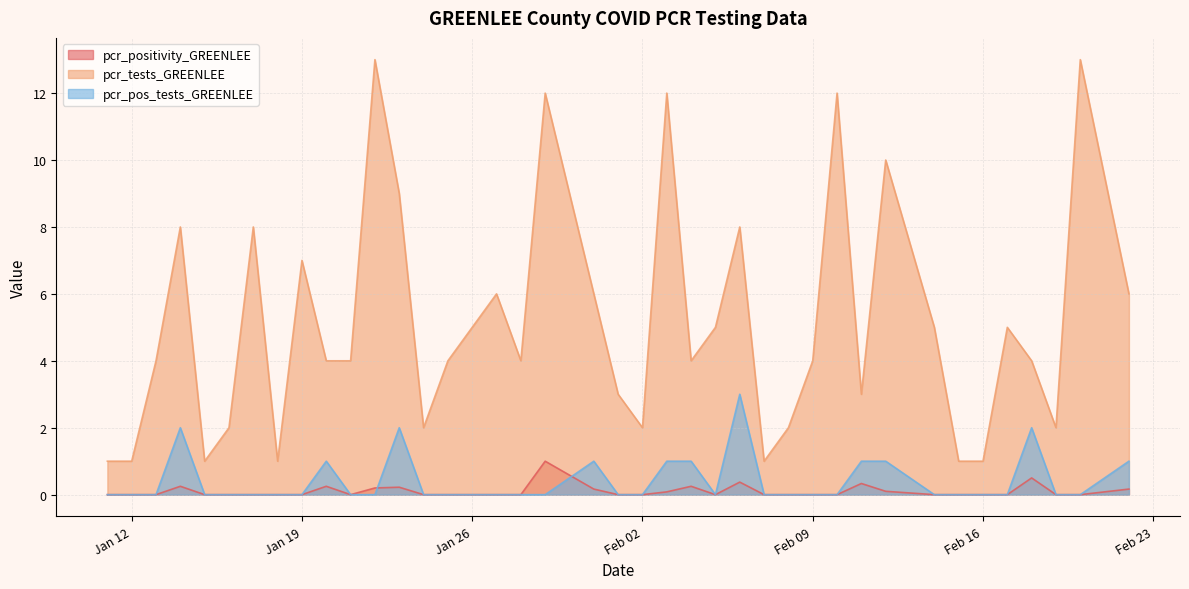

Where does the pcr_tests_GREENLEE series first go above 4?

2021-01-14